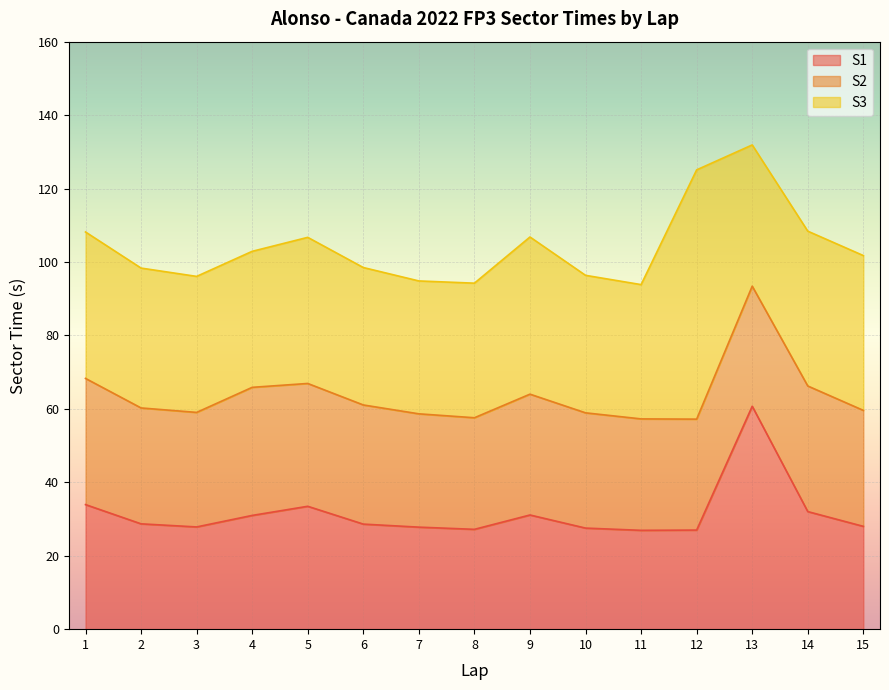

What are all the series names shown in the legend?

S1, S2, S3